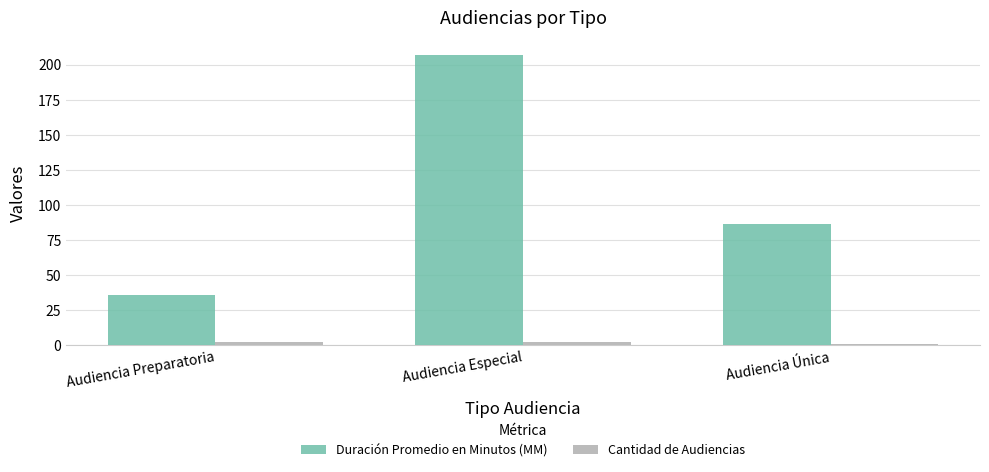

Does the chart contain stacked bars?

No